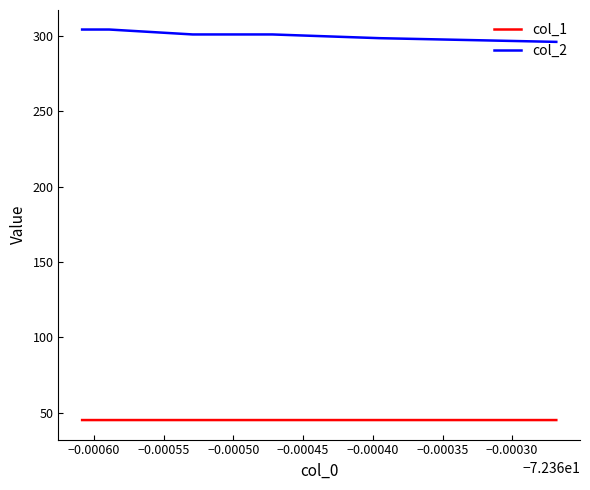

True or false: col_2 and col_1 cross at least once.

False